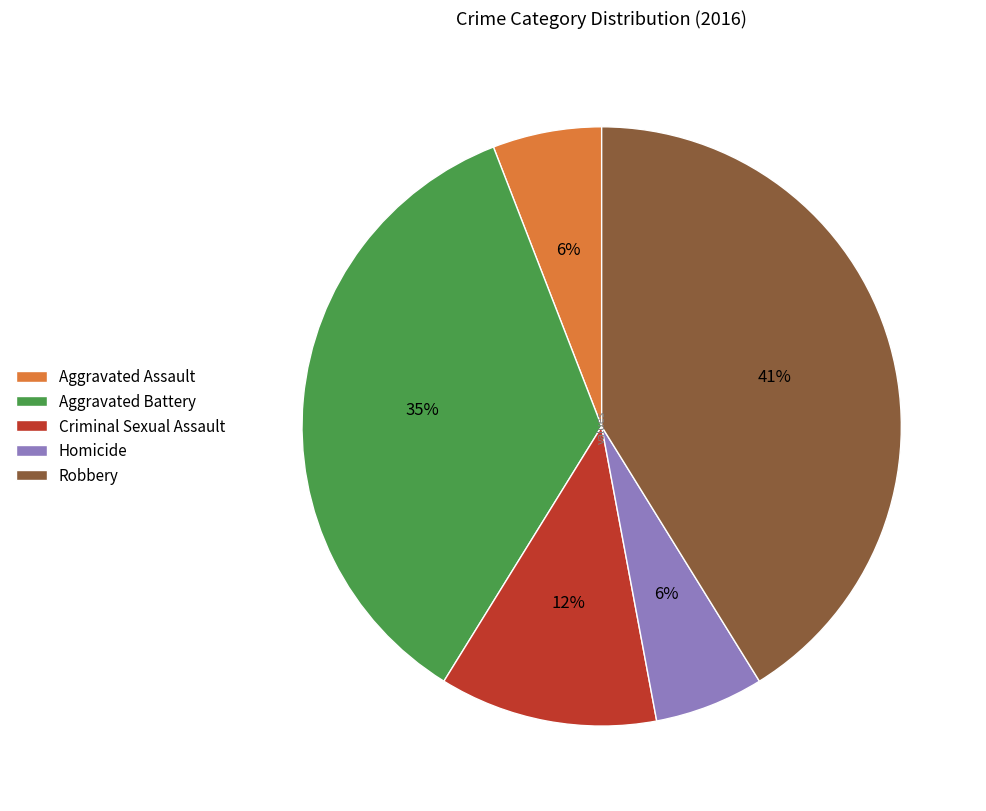

Do Criminal Sexual Assault and Homicide together represent more than half of the pie?

No